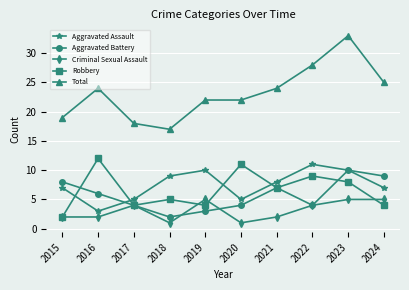

At which category does Robbery reach its first local valley?

2017